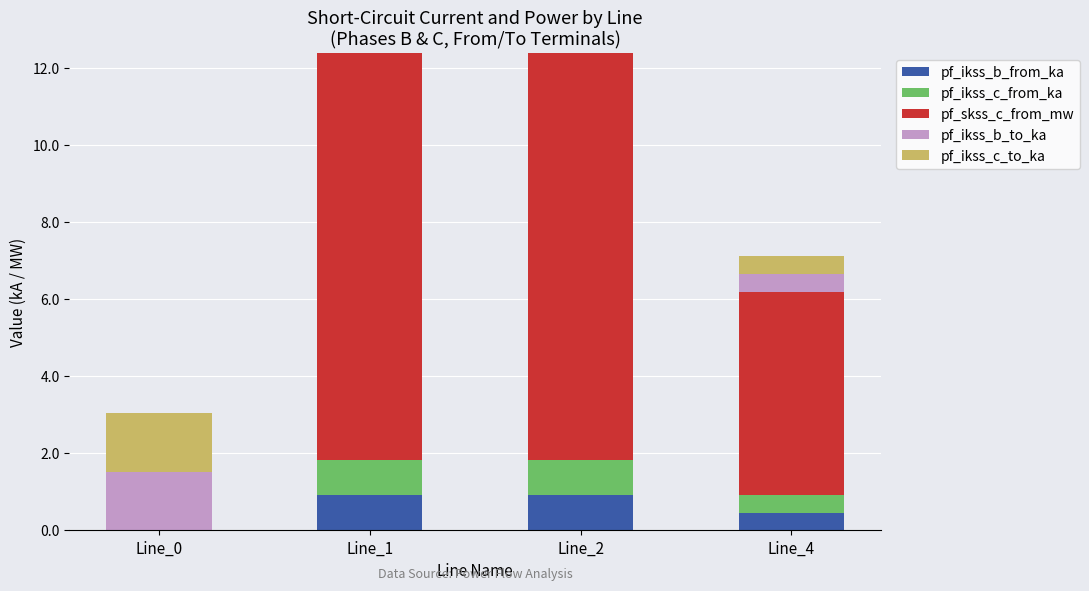

What is the highest value of the pf_ikss_b_from_ka series?

0.9